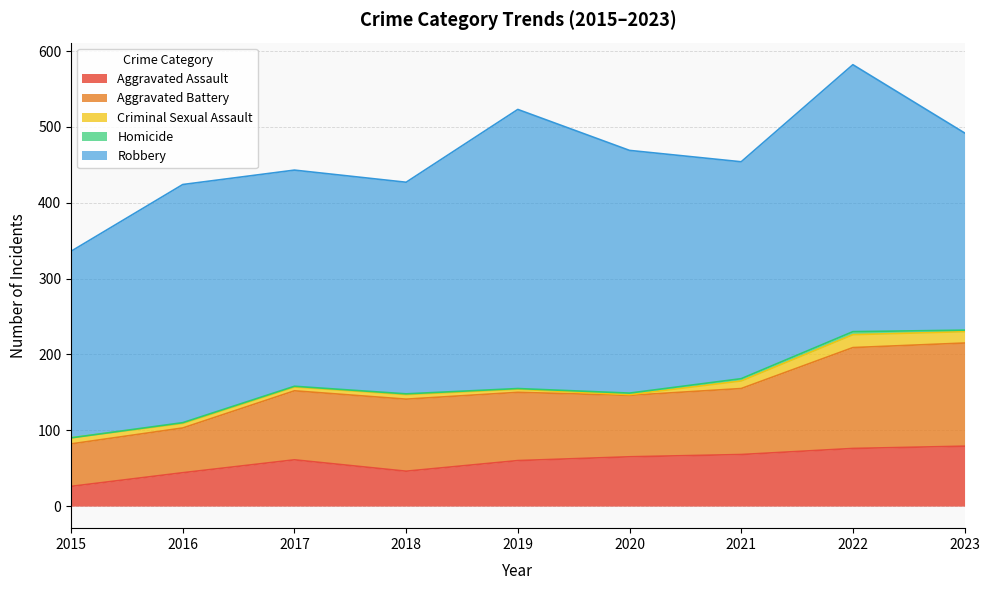

Which series has the largest total across all categories?

Robbery